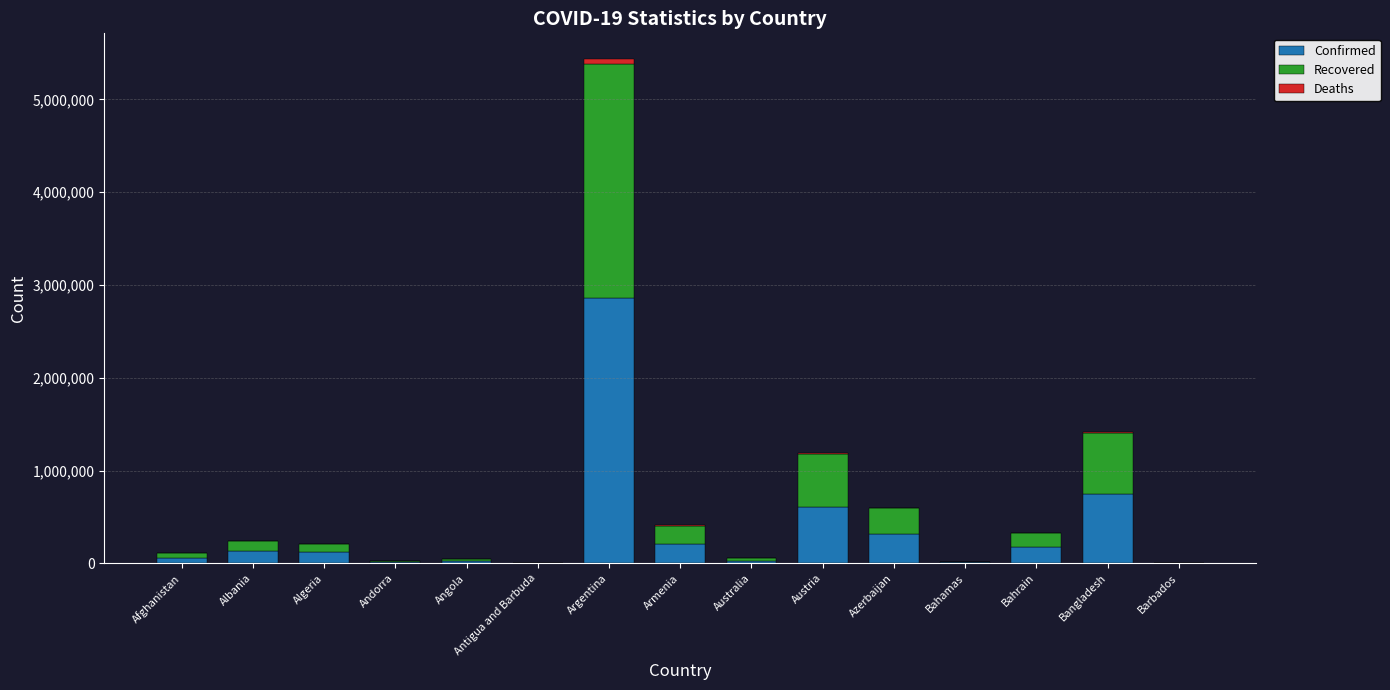

At which label does Confirmed reach its peak?

Argentina